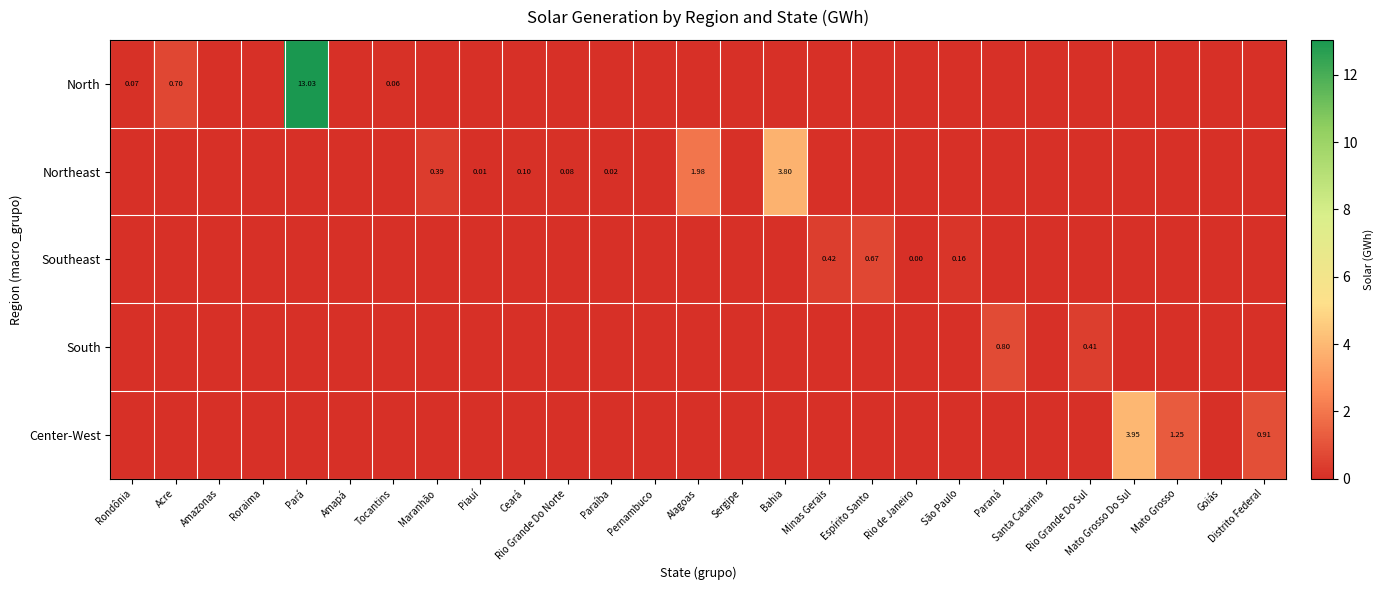

How many categories are shown in the chart?

27